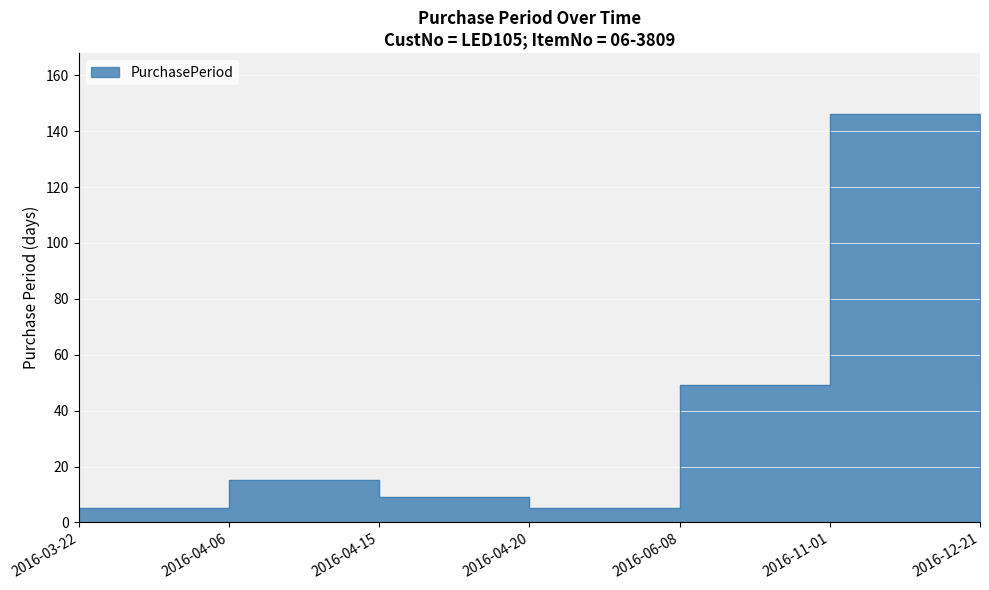

Reading right to left, list all the values displayed in this chart.

2016-12-21=50	2016-11-01=146	2016-06-08=49	2016-04-20=5	2016-04-15=9	2016-04-06=15	2016-03-22=5